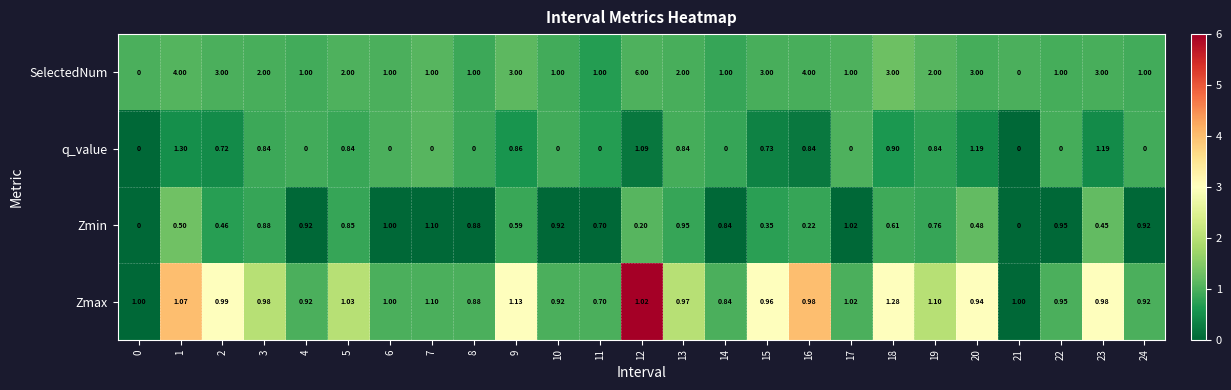

Which series has the largest total across all categories?

SelectedNum